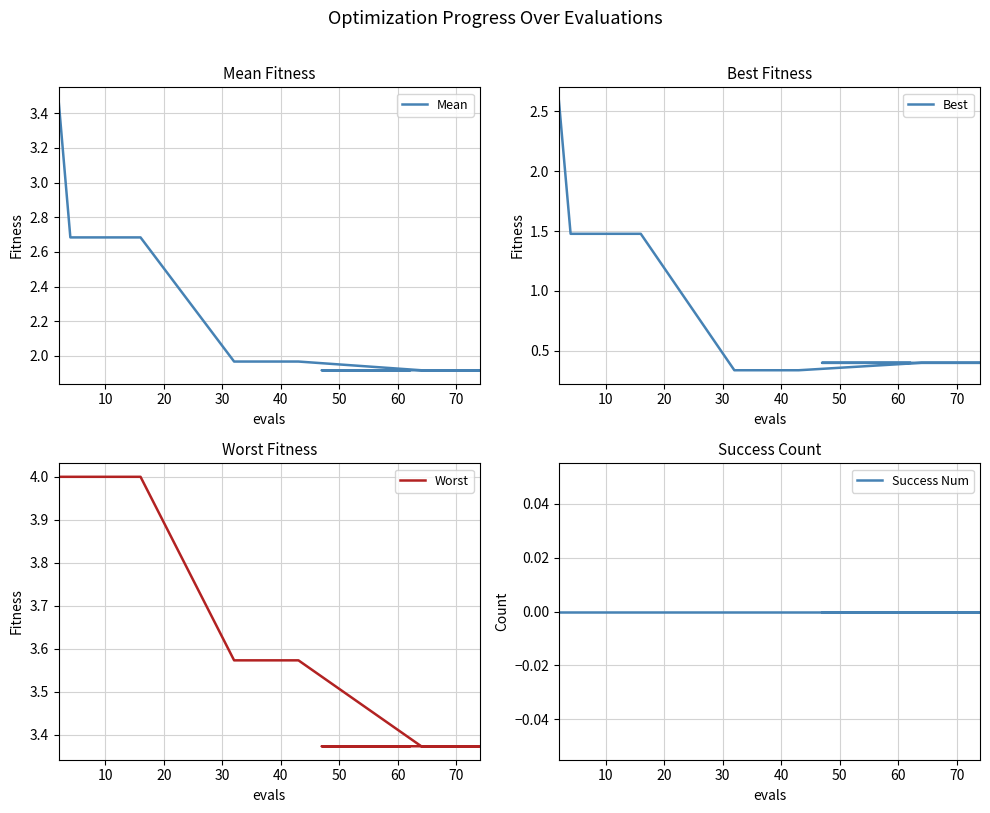

Count the number of categories in the chart.

20